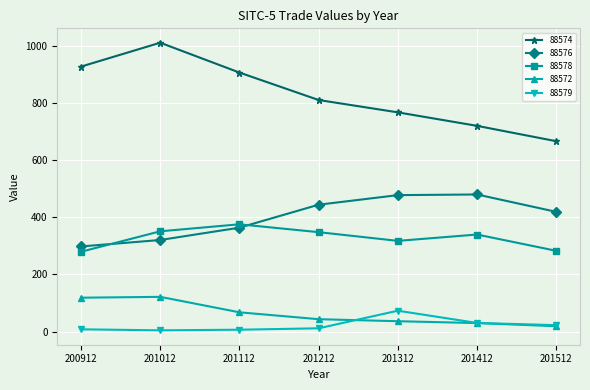

What is the value of the 88574 point at the 2nd from the left?

1011.6